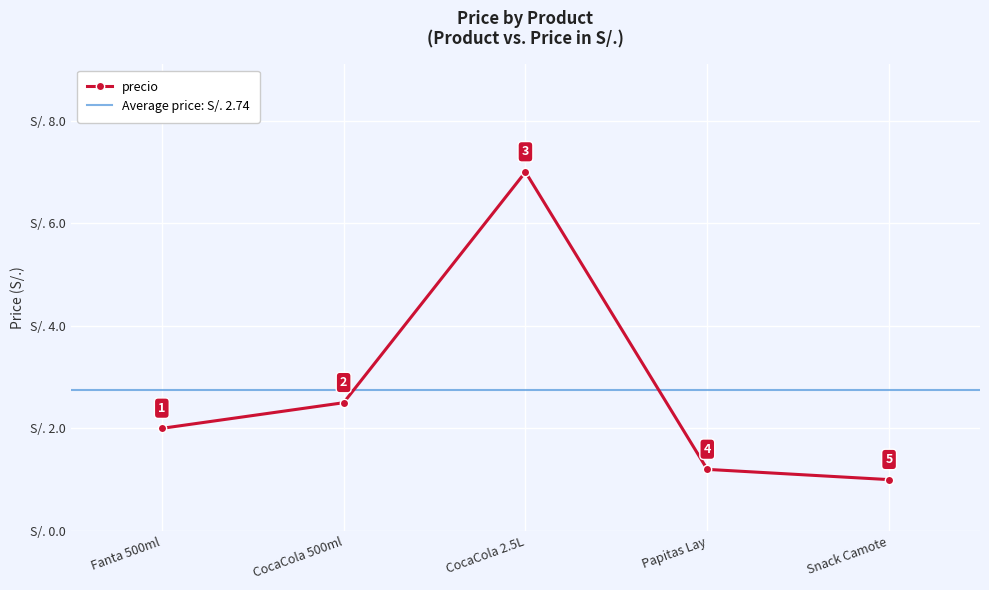

Reading left to right, what are all the values shown in this chart?

2.0	2.5	7.0	1.2	1.0